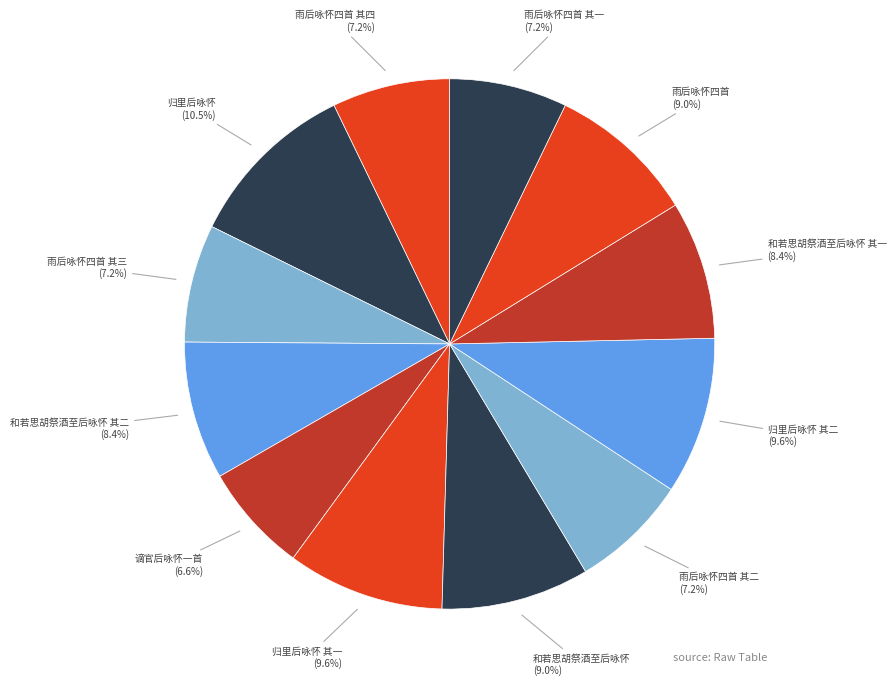

How many segments does this pie chart have?

12